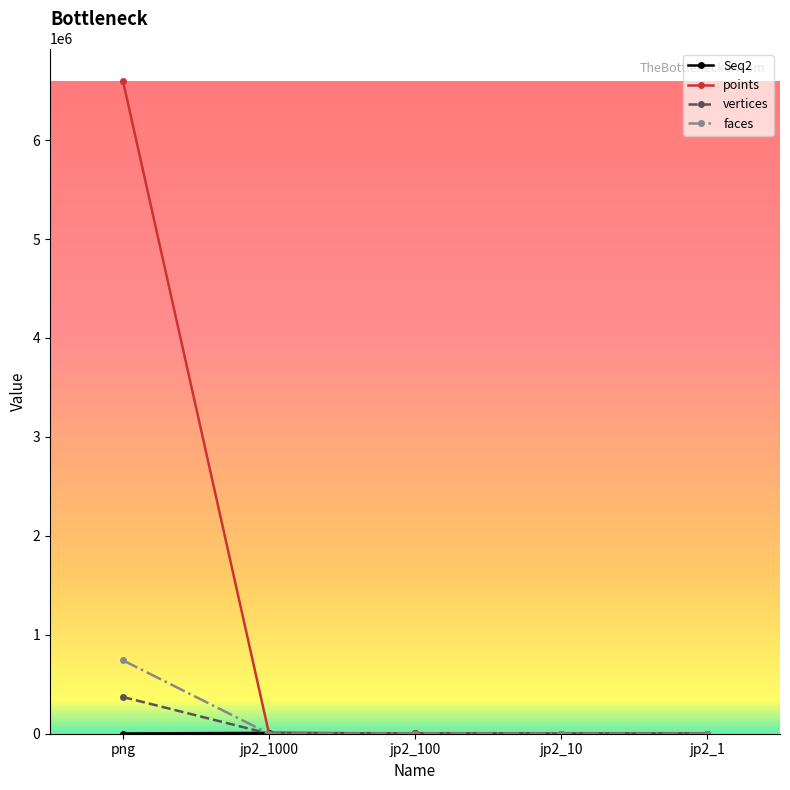

Which category has the highest value in the points series?

png